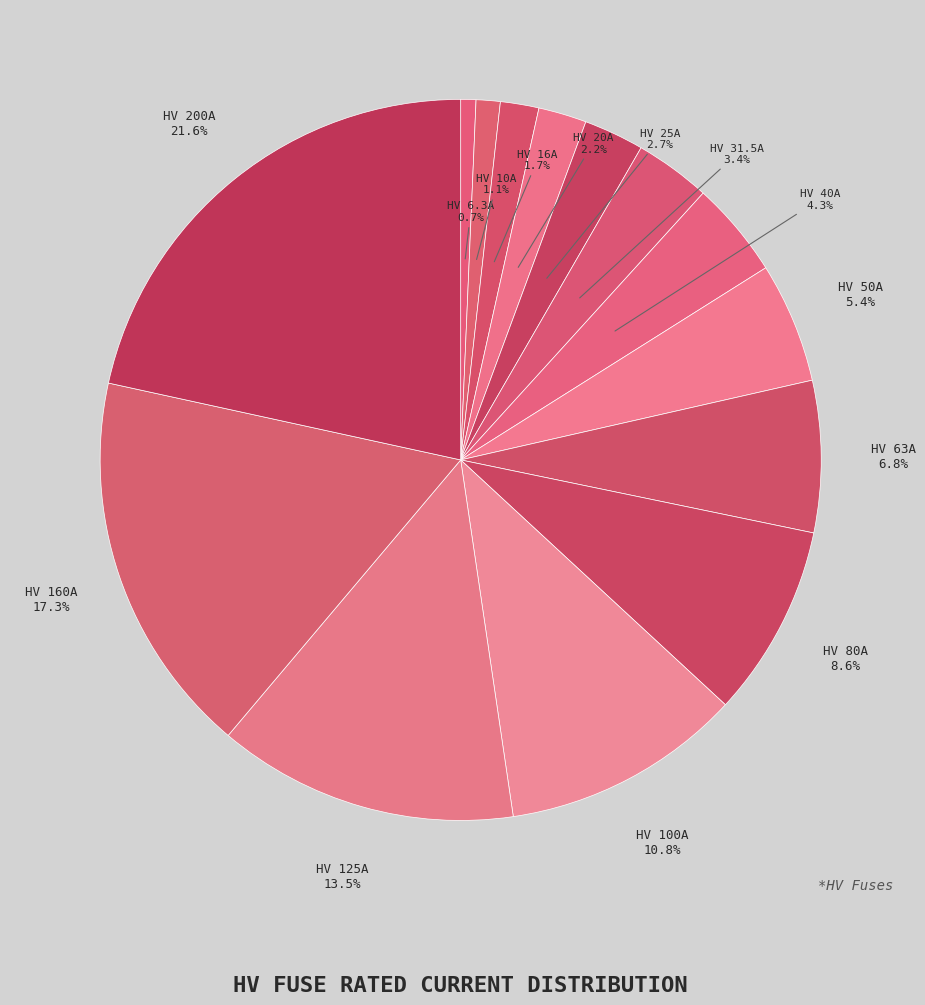

Which category has the biggest portion of the pie?

HV 200A